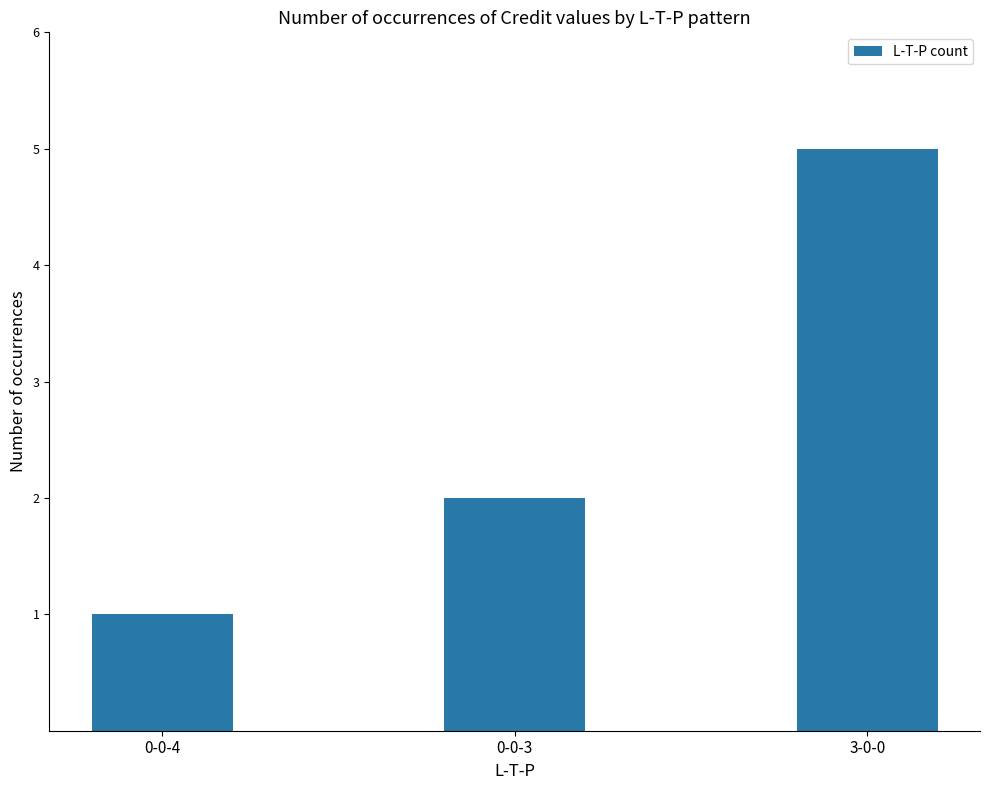

Approximately how many times larger is the value at 0-0-4 compared to 0-0-3?

0.5